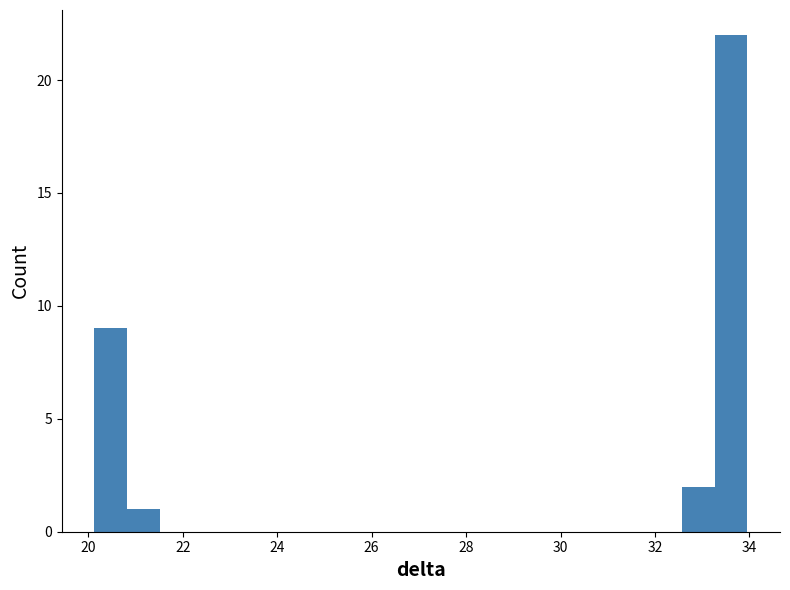

Read against the x-axis, roughly where is the centre of the tallest bar?

33.6